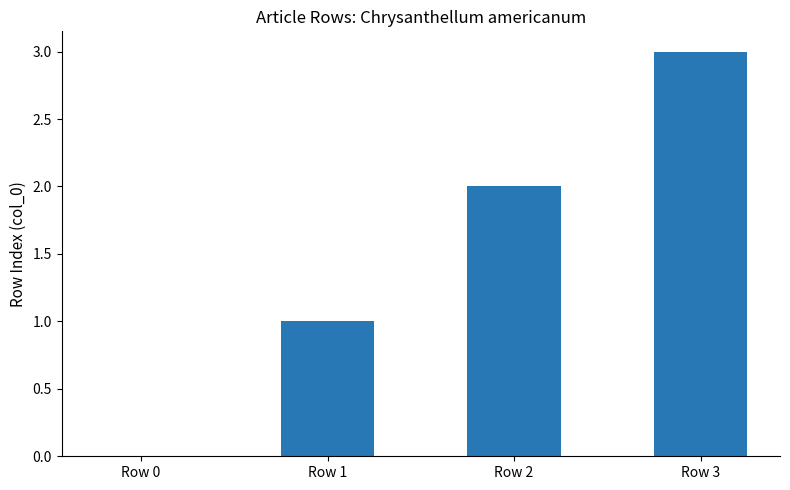

Read the value at Row 2.

2